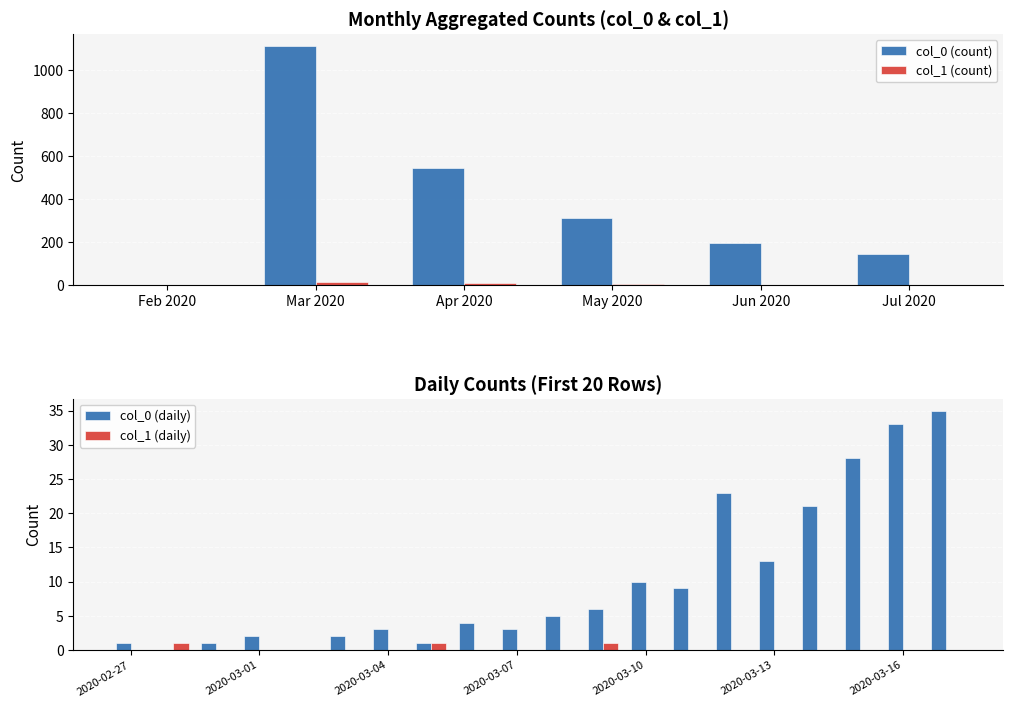

The col_0 (daily) series shows 1 at 2020-02-27. True or false?

True